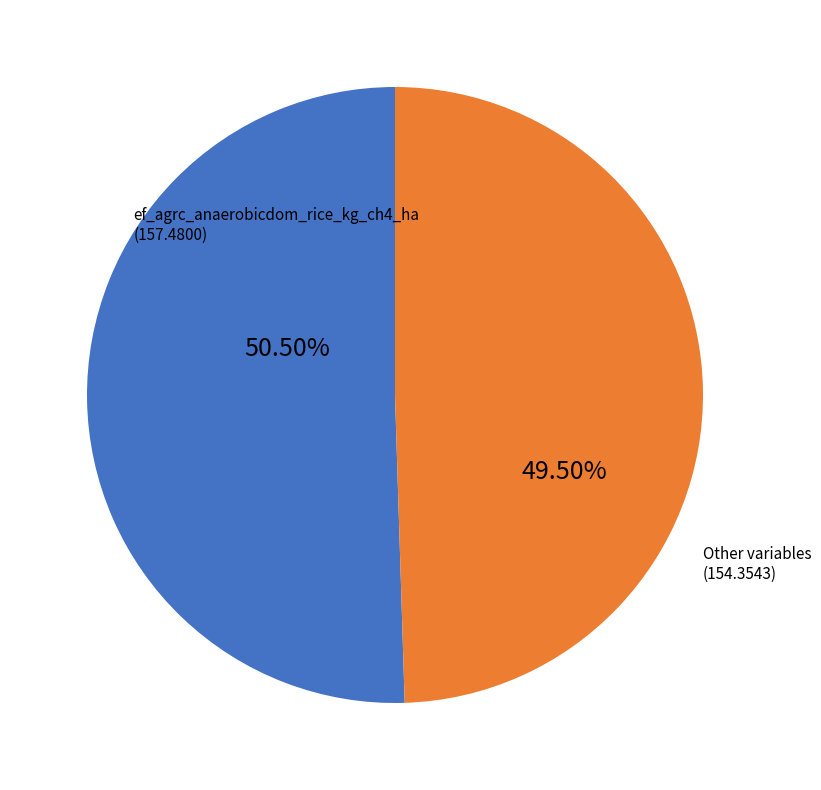

Rank the categories by value from lowest to highest.

Other variables, ef_agrc_anaerobicdom_rice_kg_ch4_ha